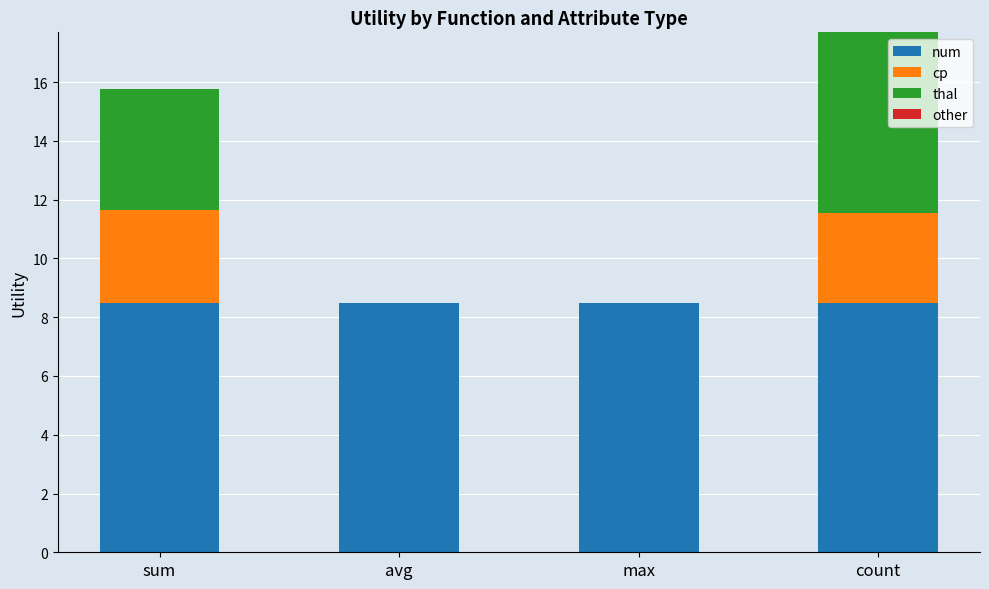

What is the total value across all series at sum?

15.8